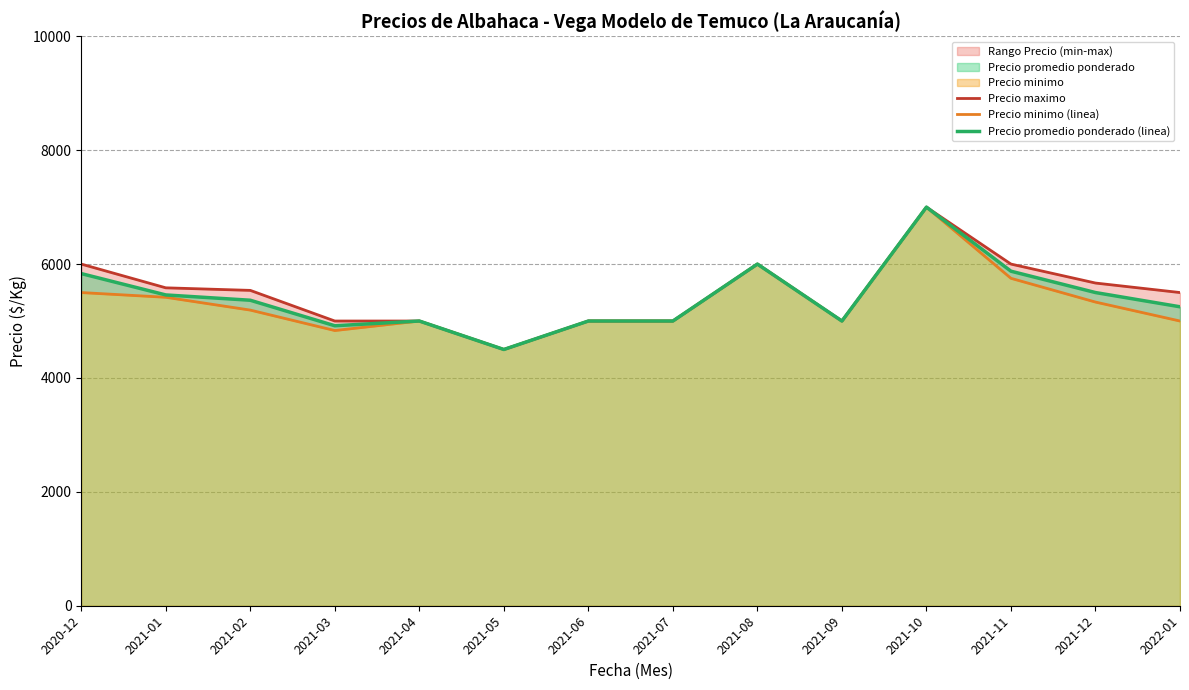

Rank the series by their average value, from lowest to highest.

Precio minimo (linea), Precio promedio ponderado (linea), Precio maximo